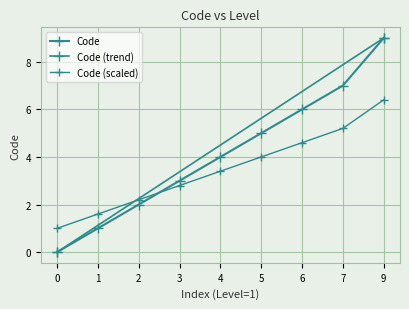

Reading left to right, list all the values displayed in this chart.

0	1	2	3	4	5	6	7	9